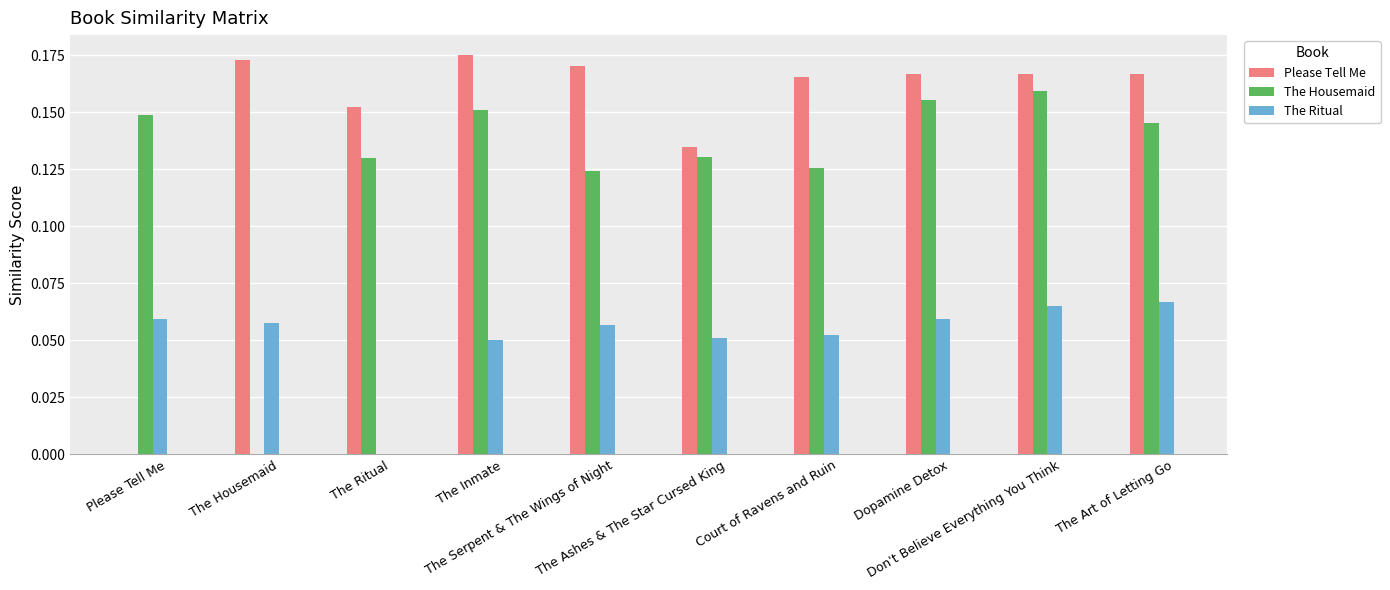

Reading left to right, transcribe all the data shown in this chart.

Please Tell Me: 0.0	0.2	0.2	0.2	0.2	0.1	0.2	0.2	0.2	0.2
The Housemaid: 0.1	0.0	0.1	0.2	0.1	0.1	0.1	0.2	0.2	0.1
The Ritual: 0.1	0.1	0.0	0.1	0.1	0.1	0.1	0.1	0.1	0.1